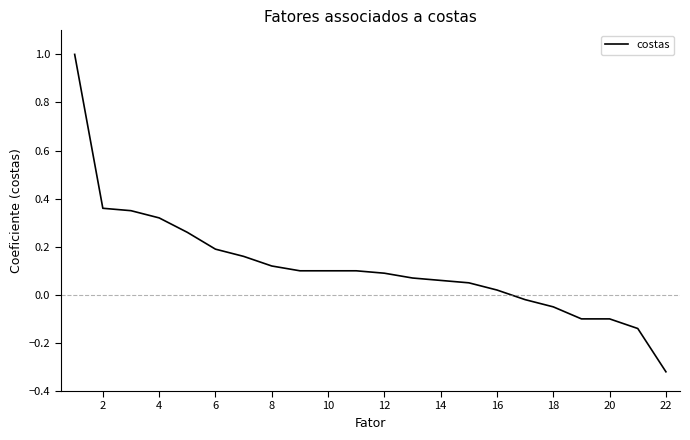

Is this an area chart (filled region under the line)?

No